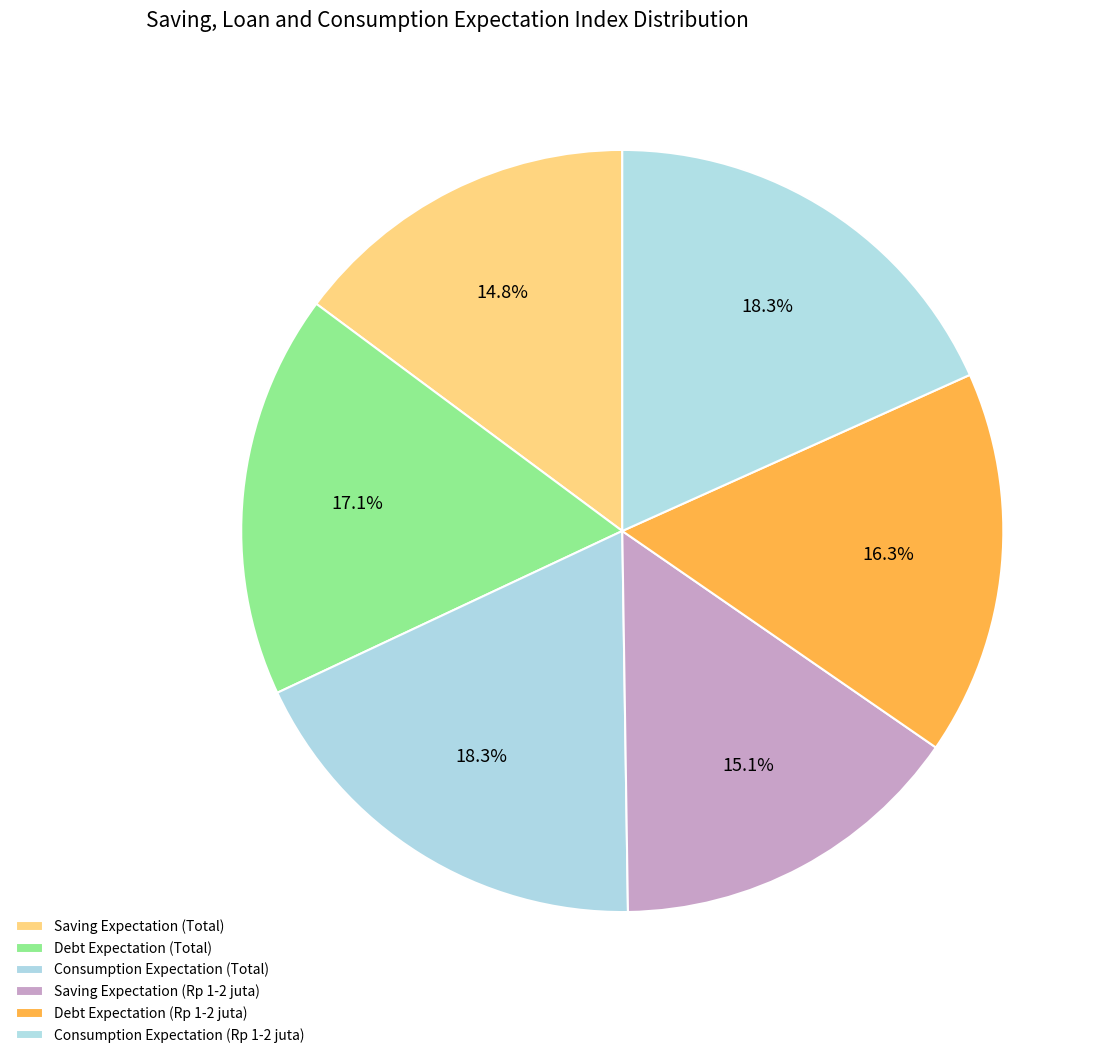

How many segments does this pie chart have?

6